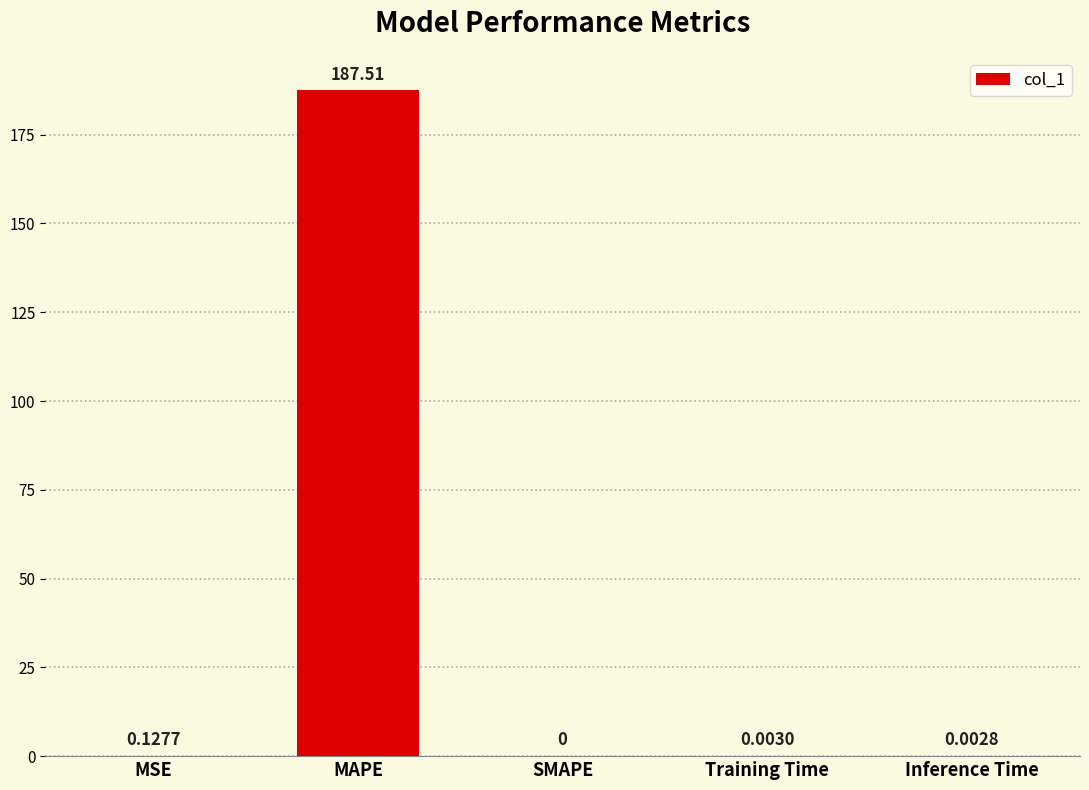

Which has a higher value, Inference Time or Training Time?

Training Time